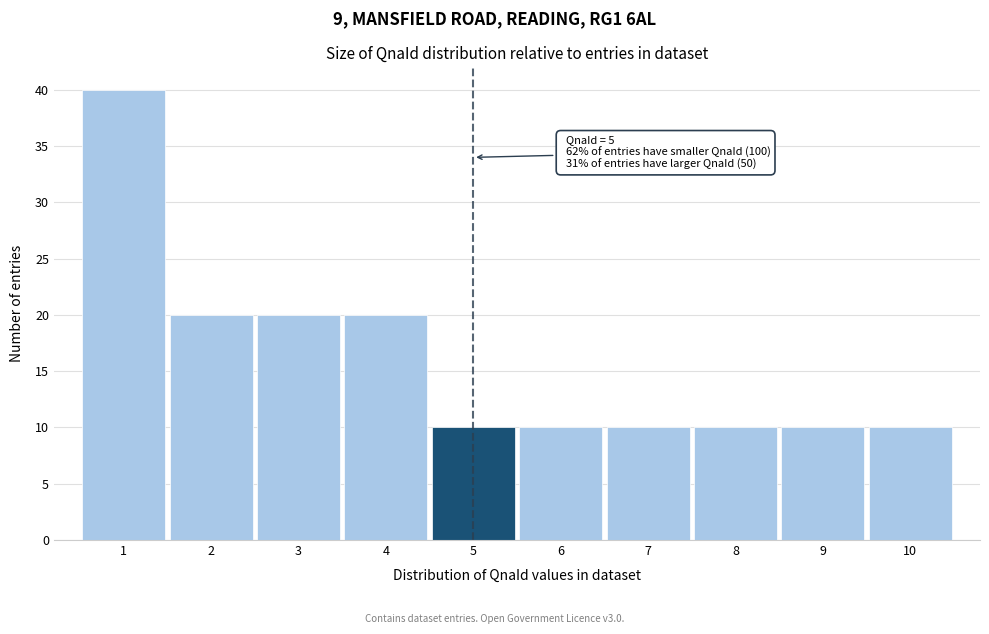

Over which range of the x-axis is the bar tallest?

0.5 to 1.5